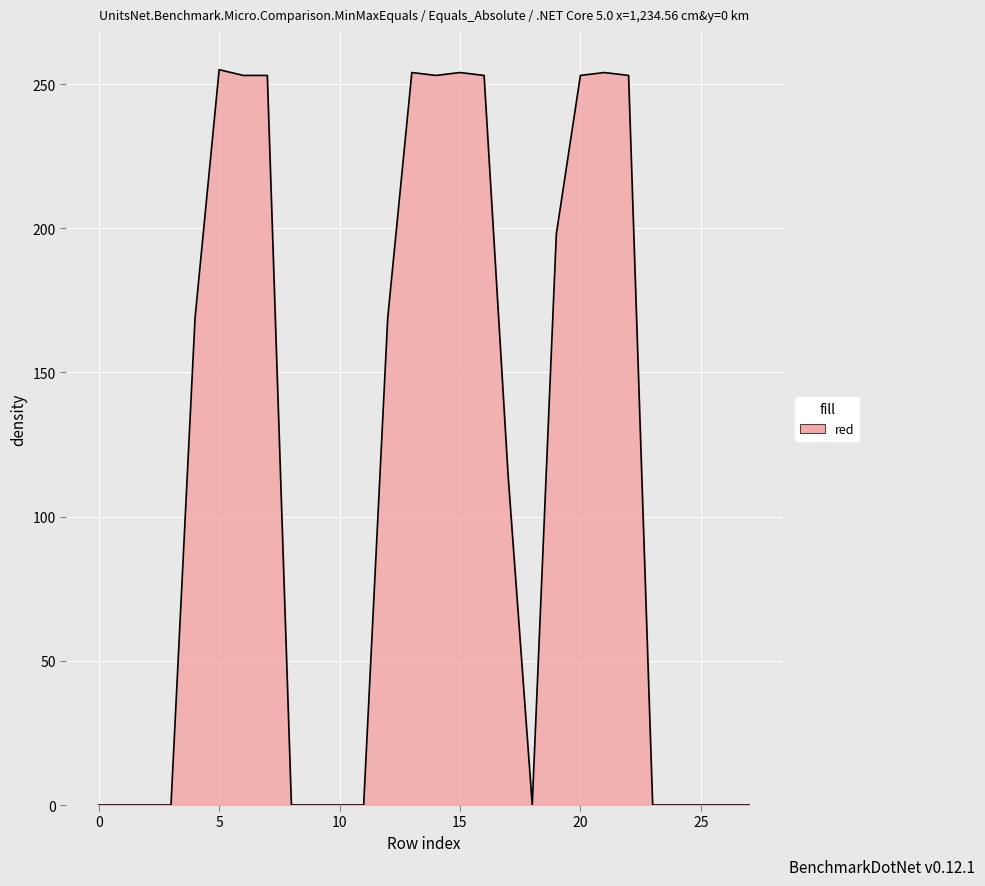

What is the difference between the maximum and minimum values?

255